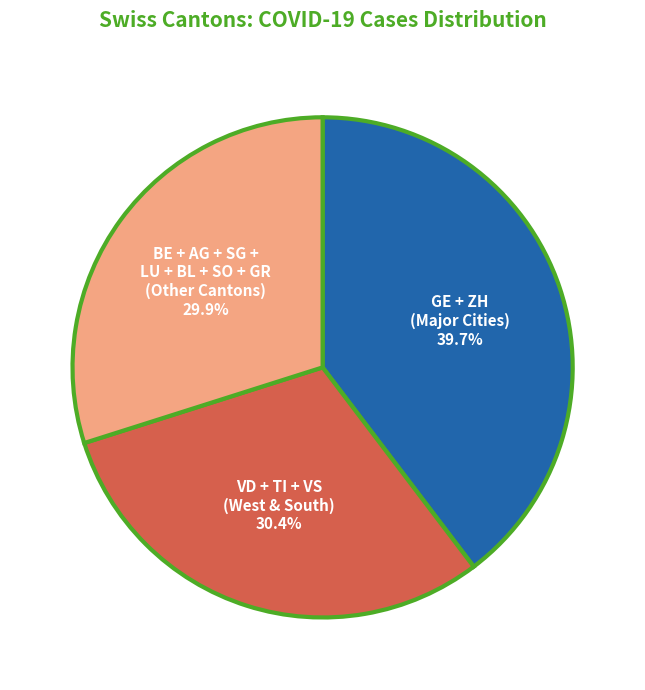

Is there a majority slice in this chart?

No